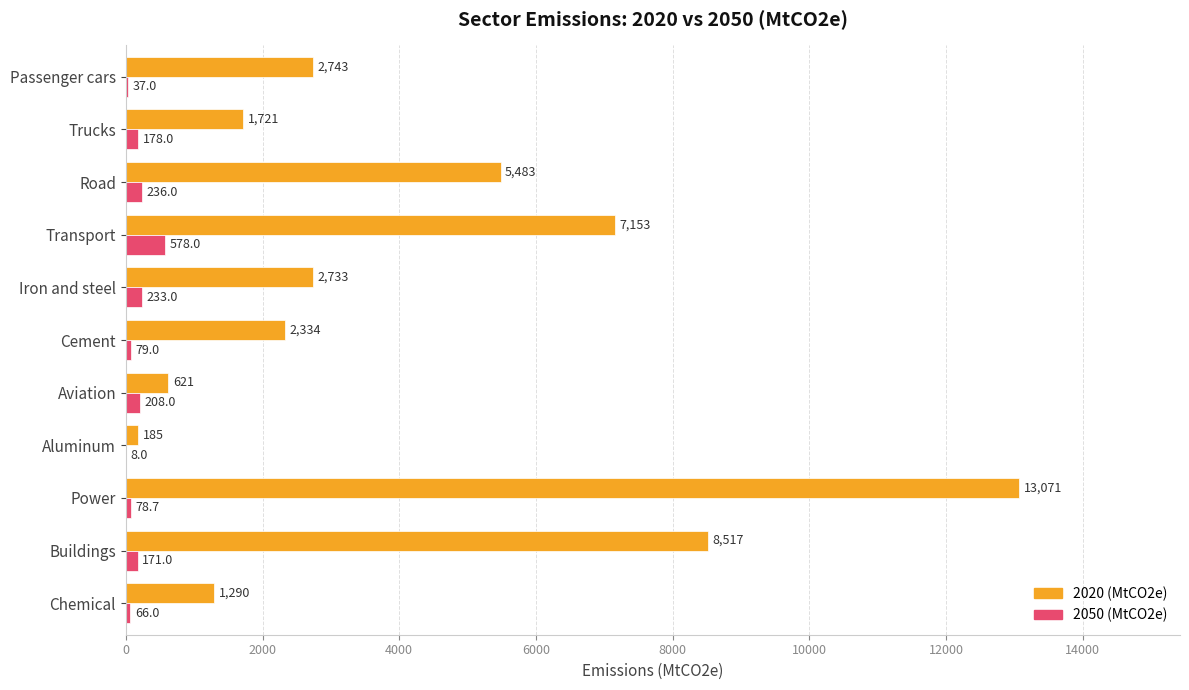

Count the number of categories in the chart.

11